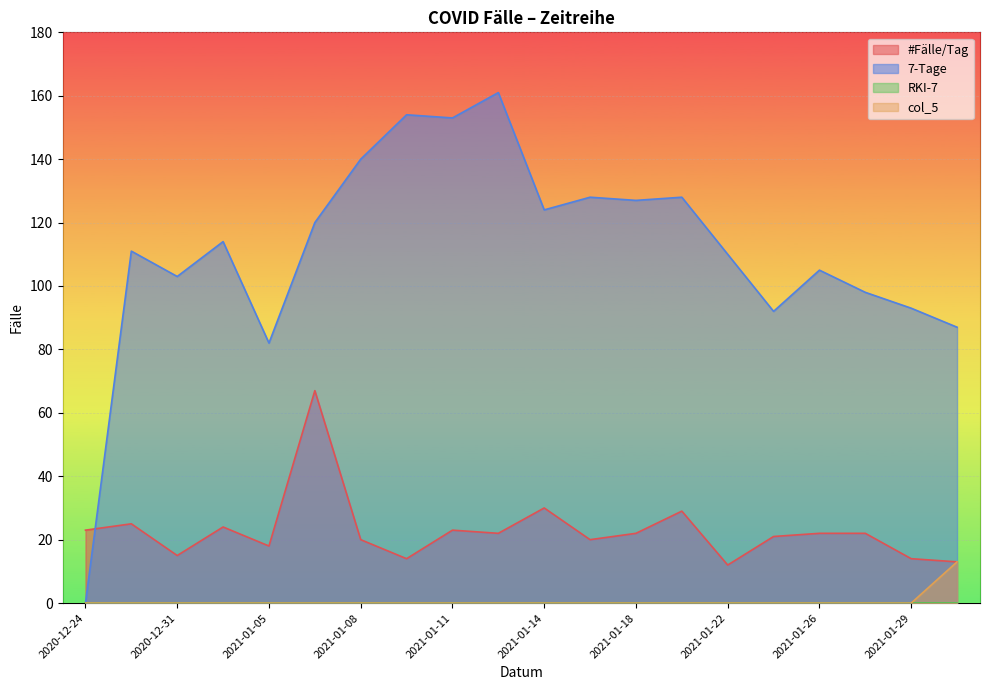

What is the value of the 7-Tage point at the 19th from the left?

93